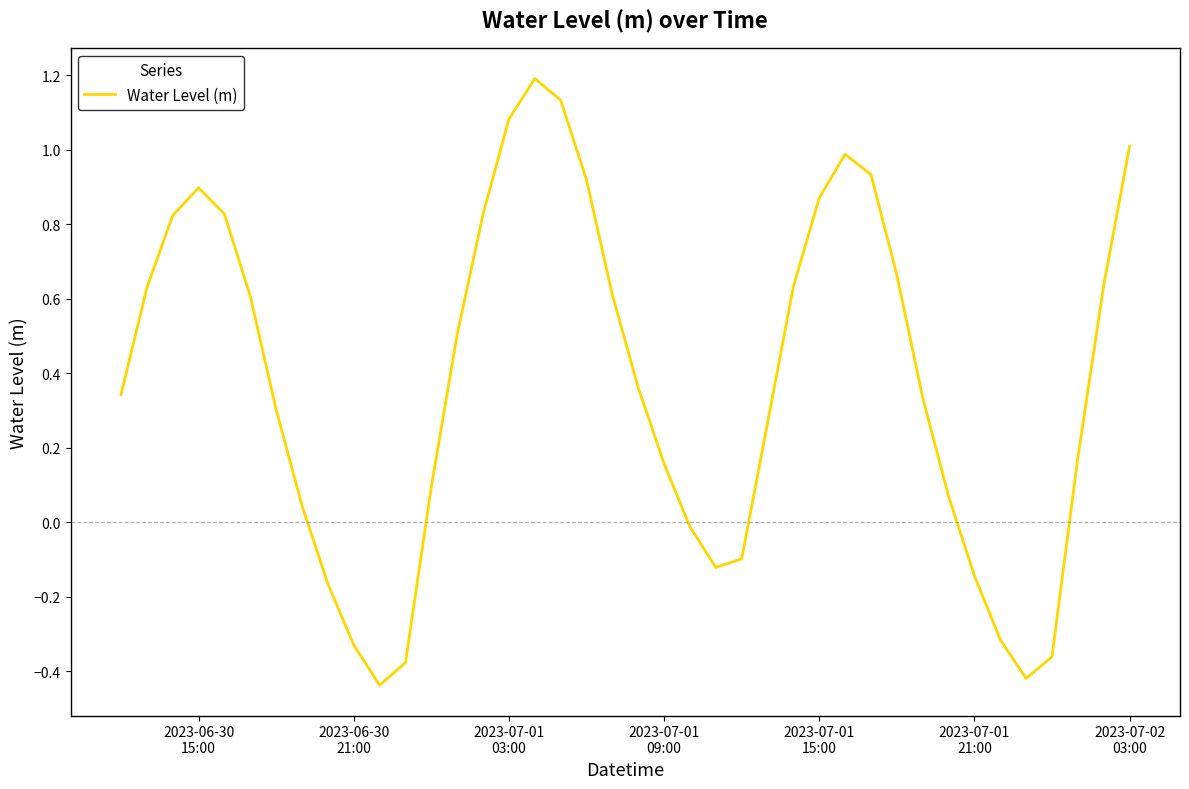

Count the number of values greater than 0.

29